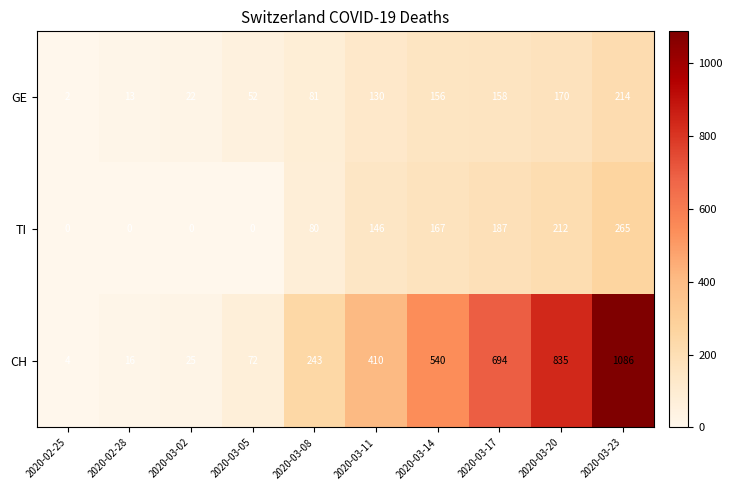

What is the difference between the maximum and minimum values in the TI series?

265